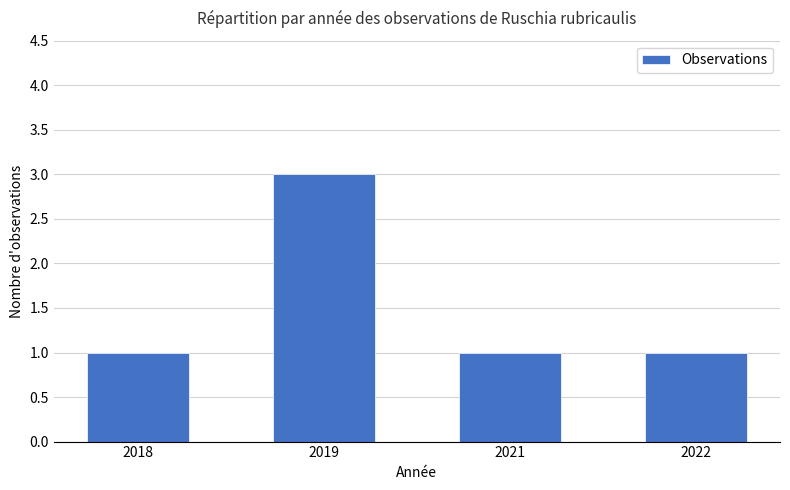

How many values are between 1 and 3?

4